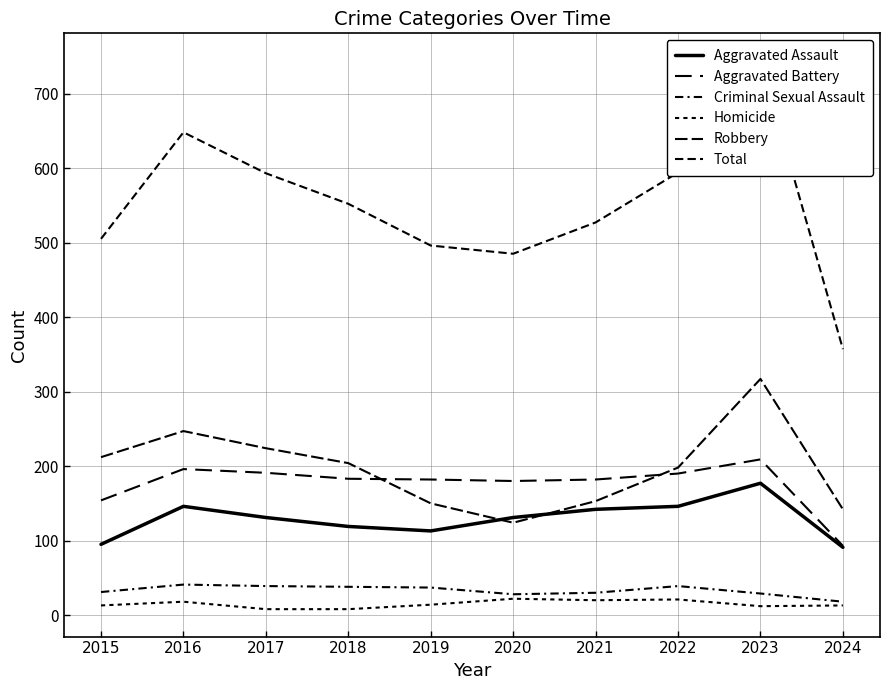

Which series has the largest total across all categories?

Total